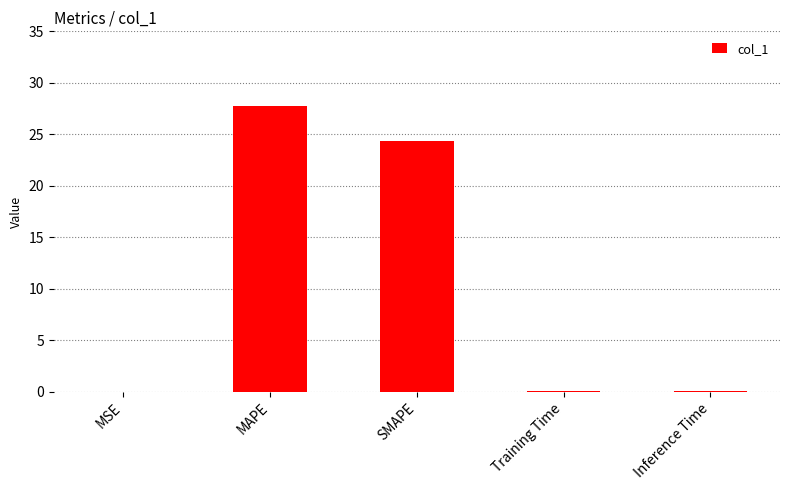

Read the value at SMAPE.

24.4